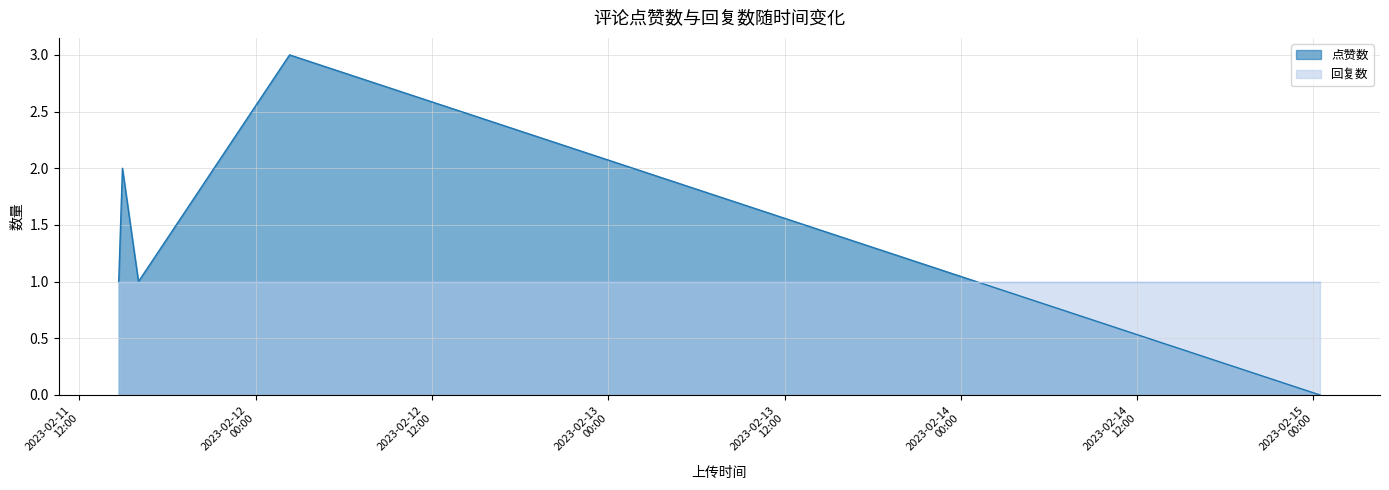

Which series has the largest range (max minus min)?

点赞数